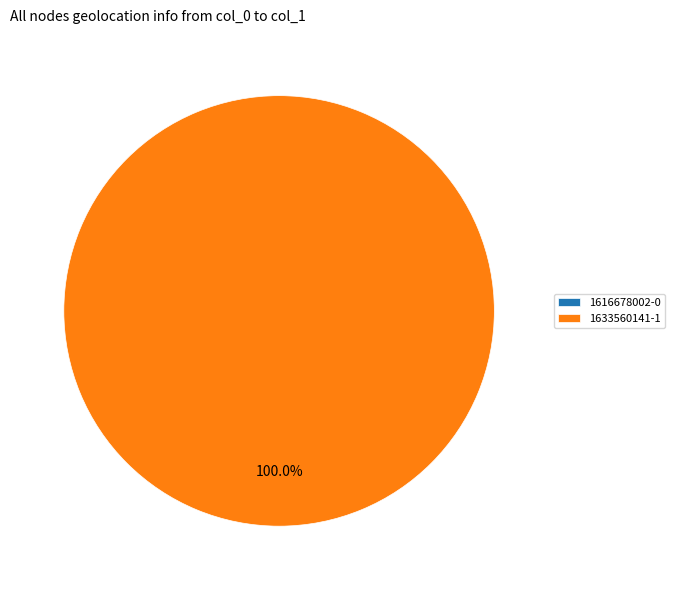

The 1616678002 slice represents 1% of the pie. True or false?

False